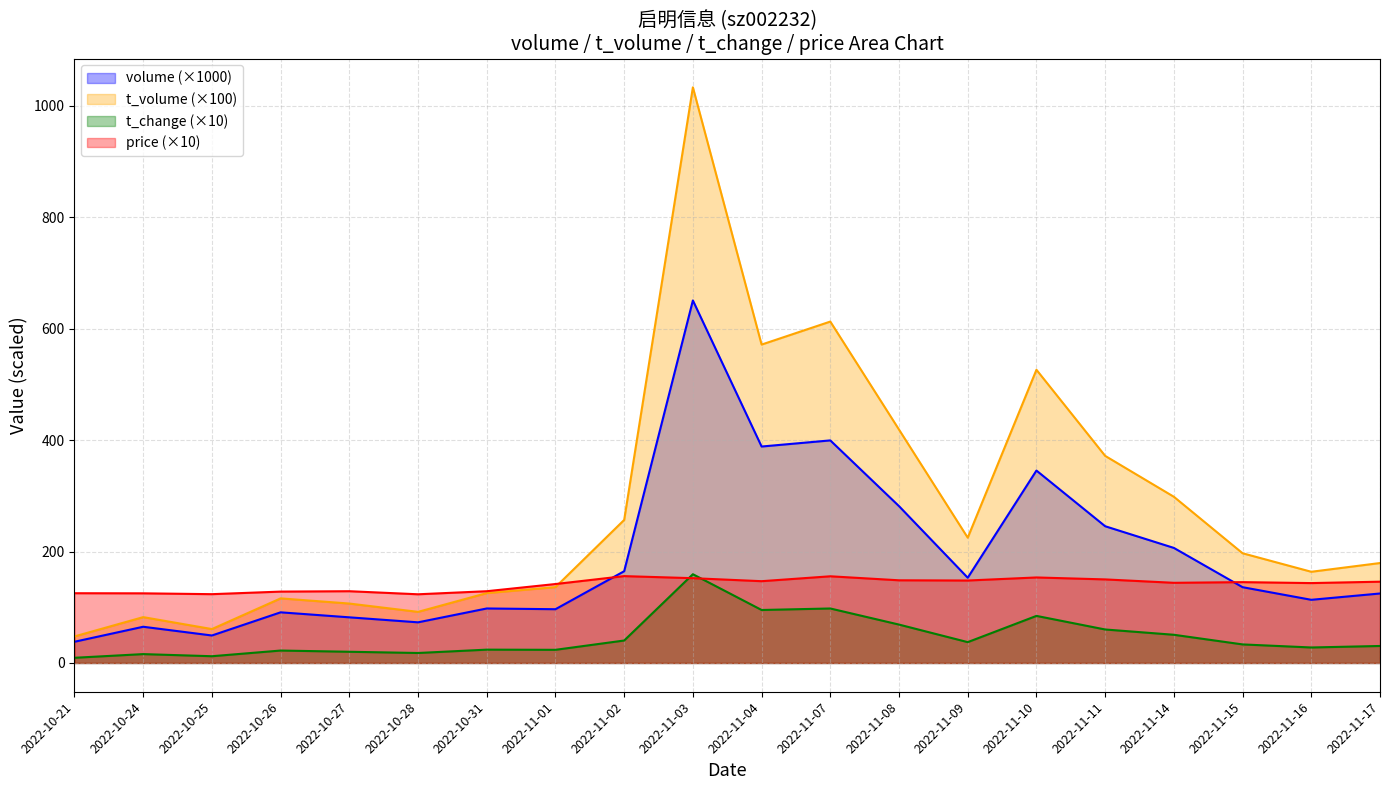

At which category does volume reach its first local peak?

2022-10-24